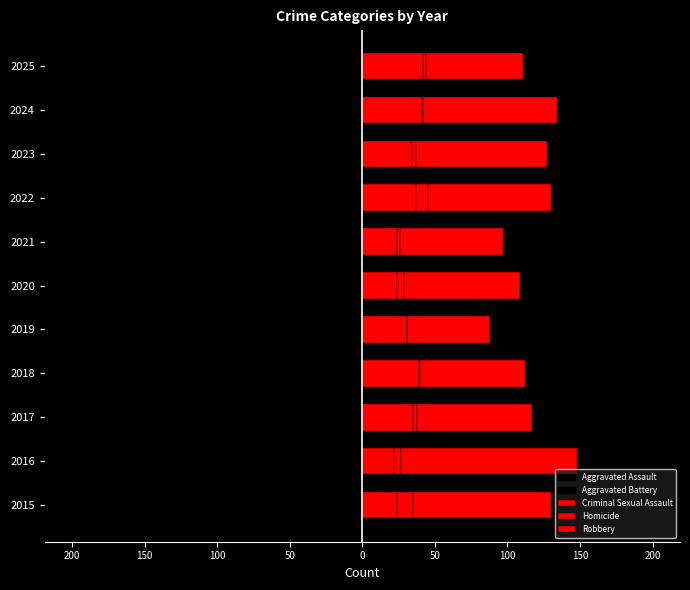

Count the number of categories in the chart.

11